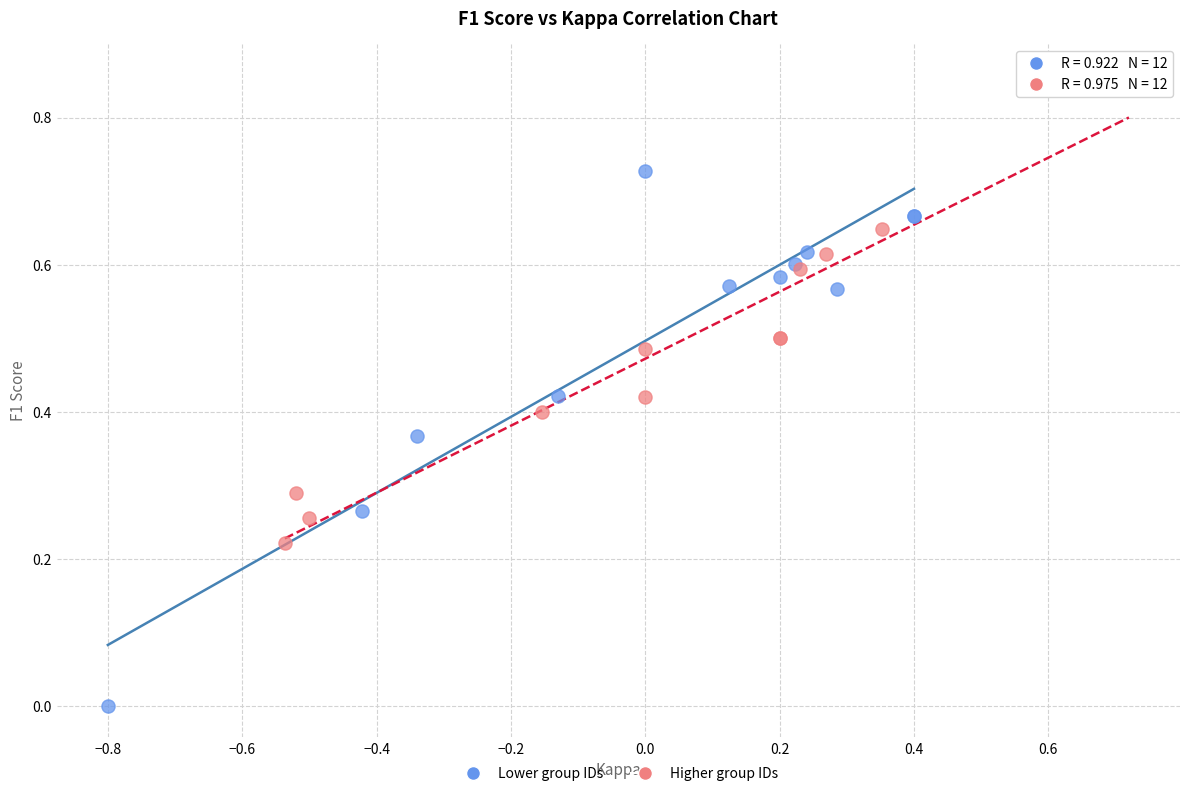

Which series contains the lowest Y value?

Lower group IDs